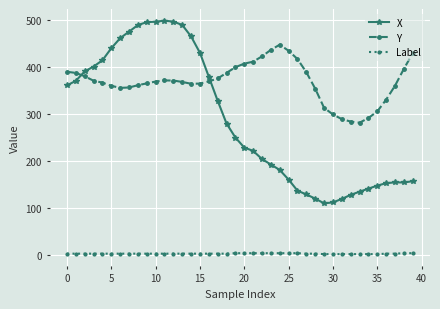

True or false: Label and X intersect in this chart.

False